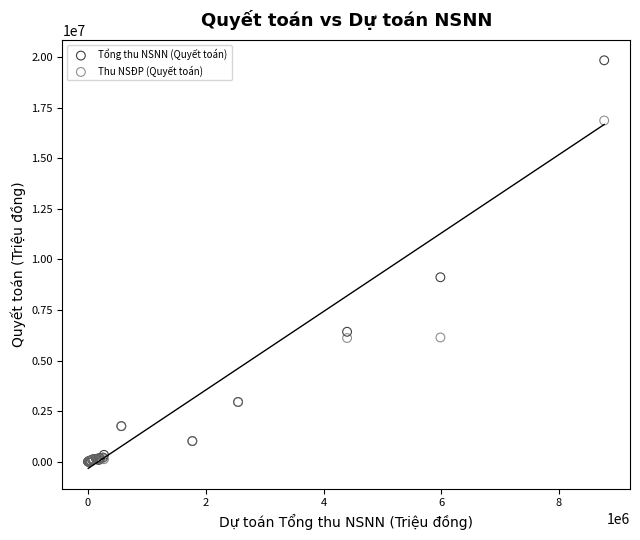

Which series has the largest Y range (max minus min)?

Tổng thu NSNN (Quyết toán)